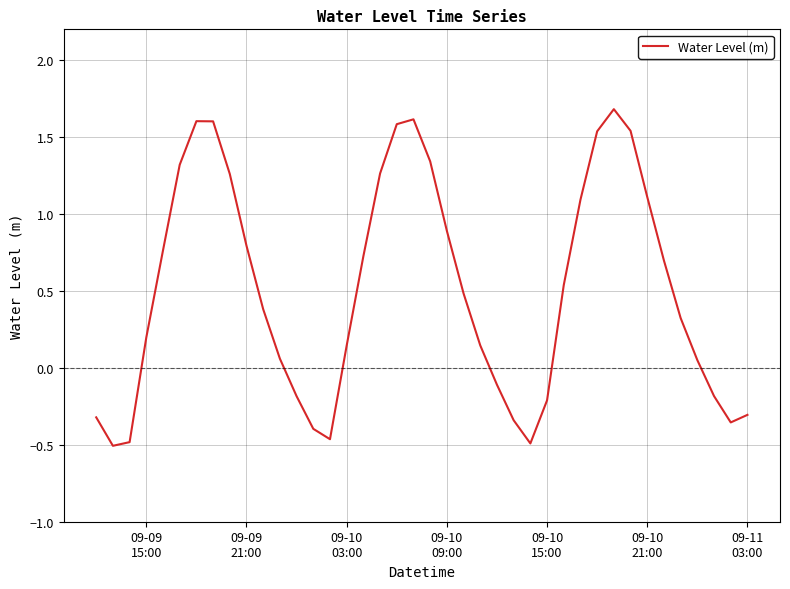

What is the difference between the maximum and minimum values?

2.2